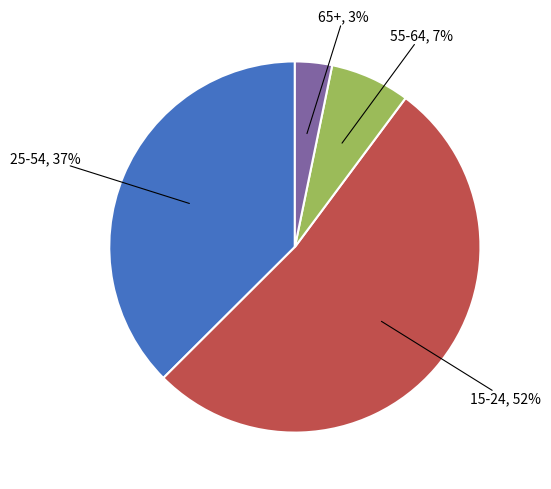

To the nearest percent, what is the average slice percentage?

25%